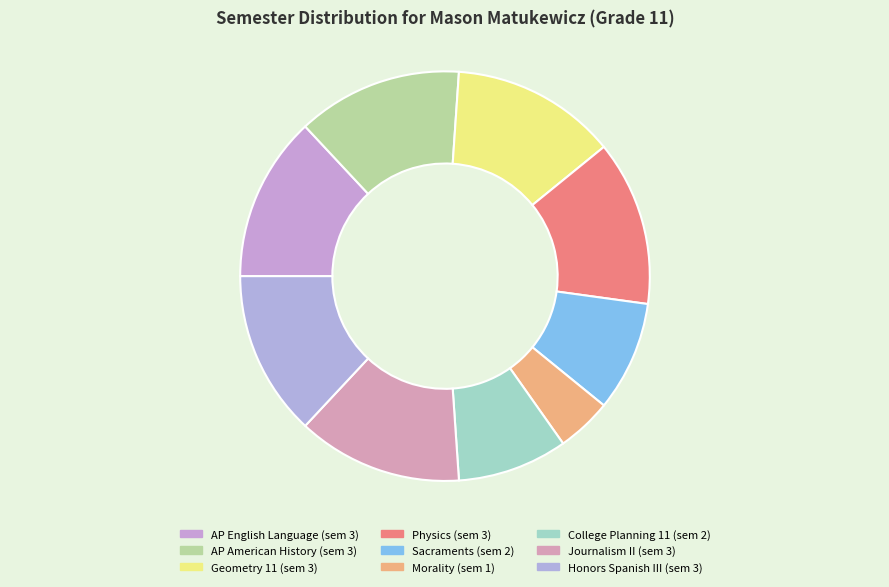

Approximately how many times larger is the value at Geometry 11 compared to Physics?

1.0